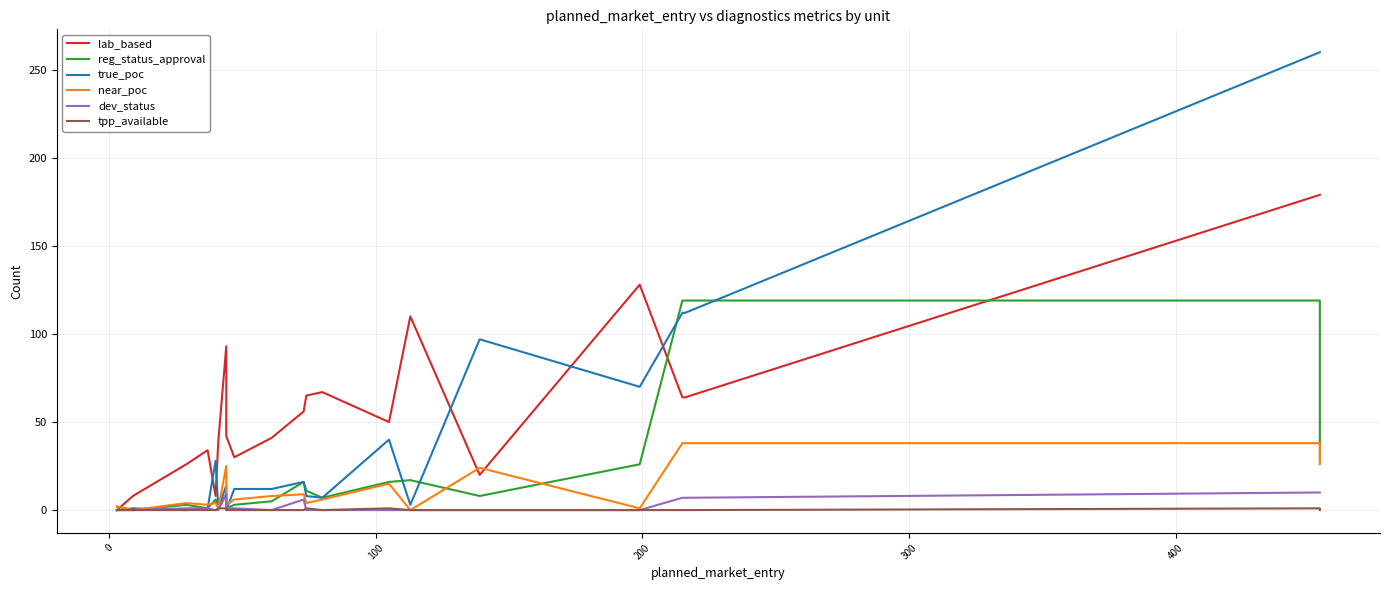

How many lines are shown in the chart?

6